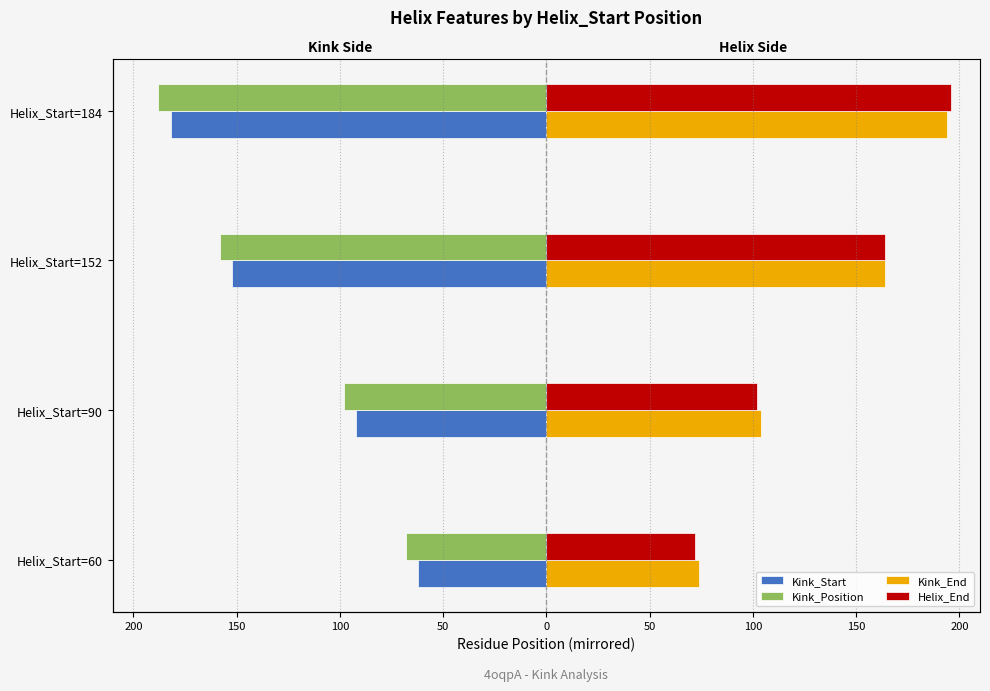

Reading left to right, transcribe all the data shown in this chart.

Kink_Start: -62	-92	-152	-182
Kink_Position: -68	-98	-158	-188
Kink_End: 74	104	164	194
Helix_End: 72	102	164	196